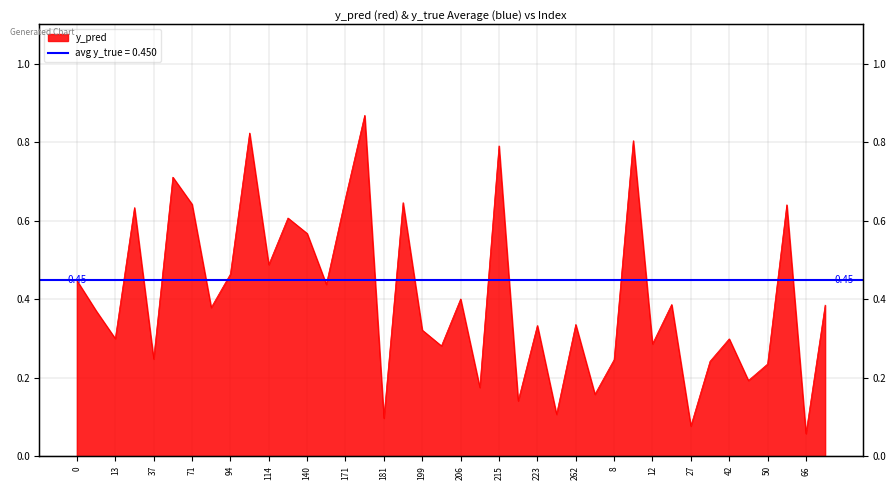

What is the label of the 28th point from the left?

269